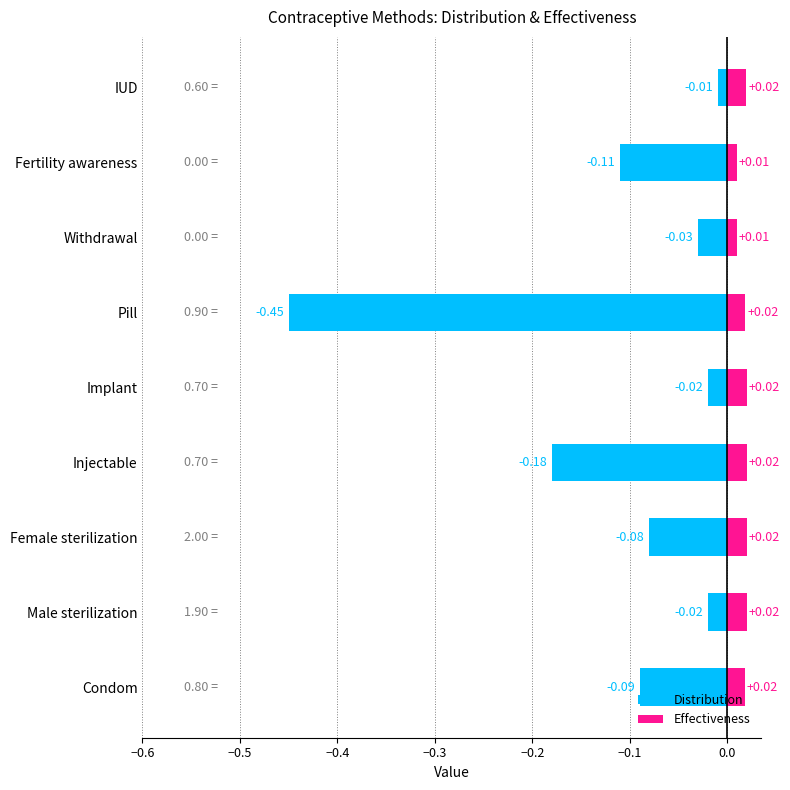

Is it true that Effectiveness equals 1.5 at Implant?

False